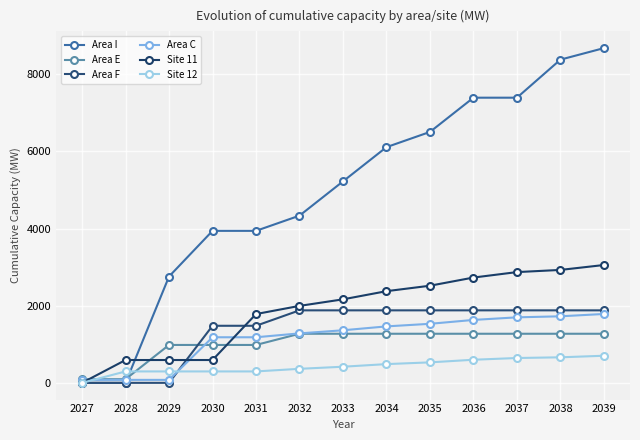

At which category is the sum across all series the highest?

2039